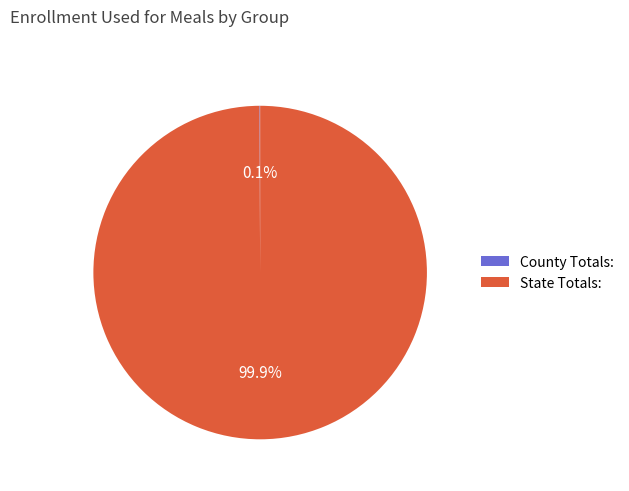

How much of the chart is everything except State Totals:?

0.1%